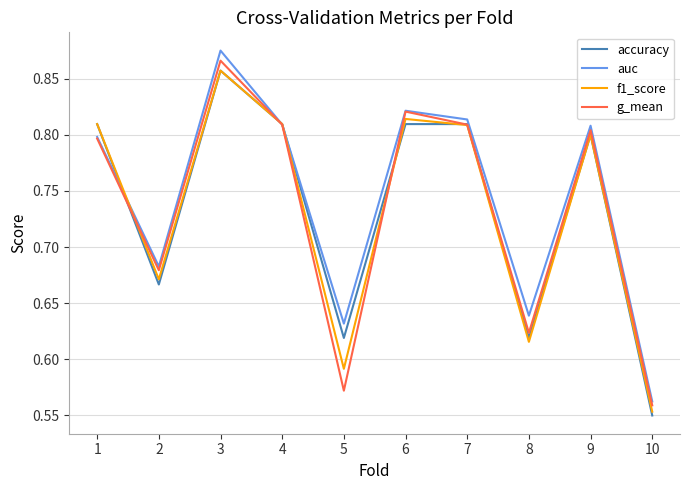

Which series has the largest range (max minus min)?

auc